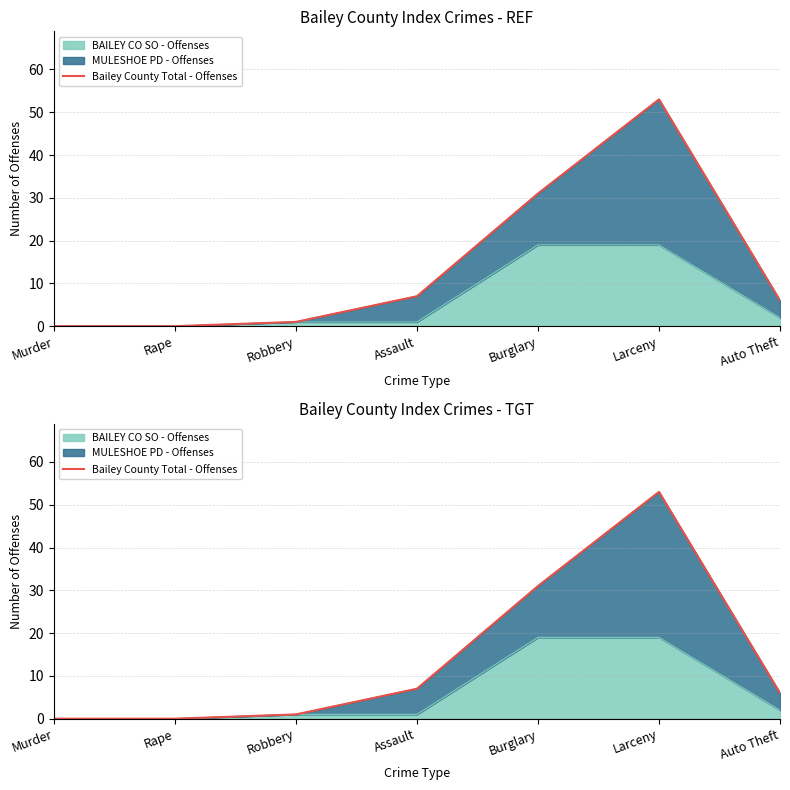

List the labels in order of value, largest first.

Larceny, Burglary, Assault, Auto Theft, Robbery, Murder, Rape